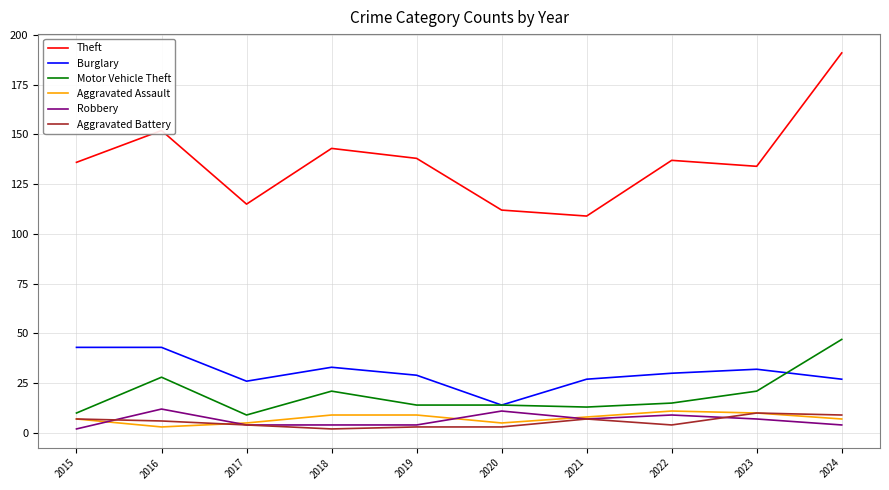

True or false: Burglary has a value of 21 at 2022.

False